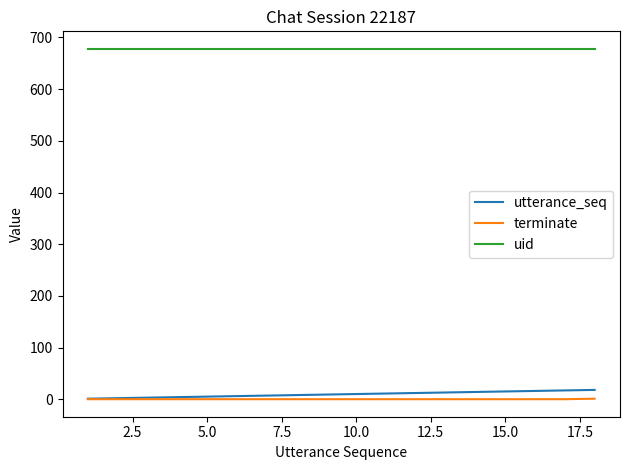

Is this an area chart (filled region under the line)?

No